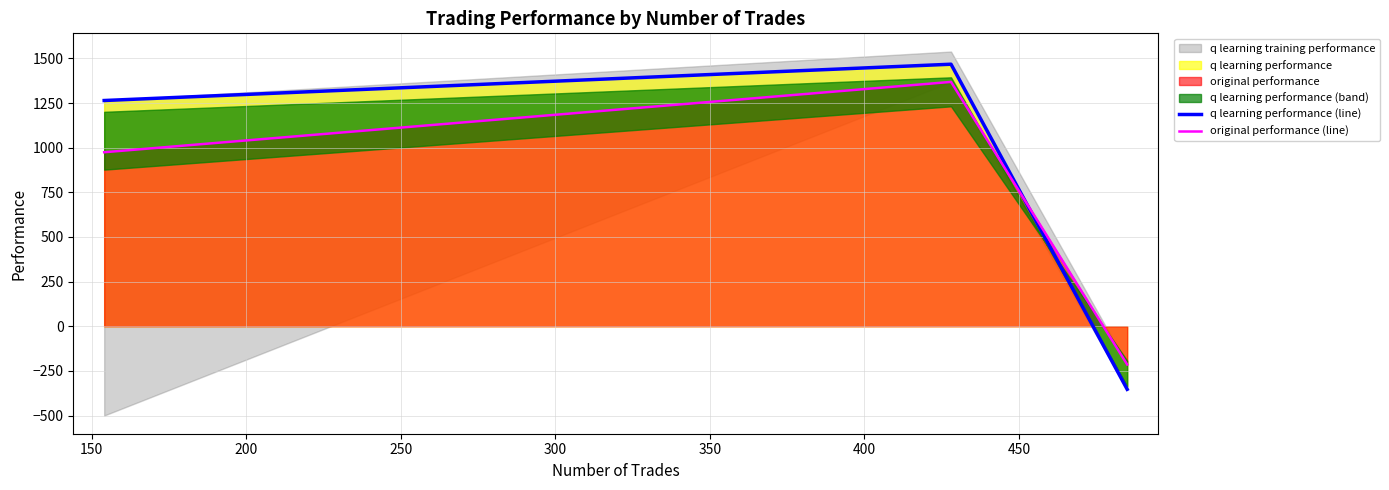

Does the chart display data point markers on the line(s)?

No